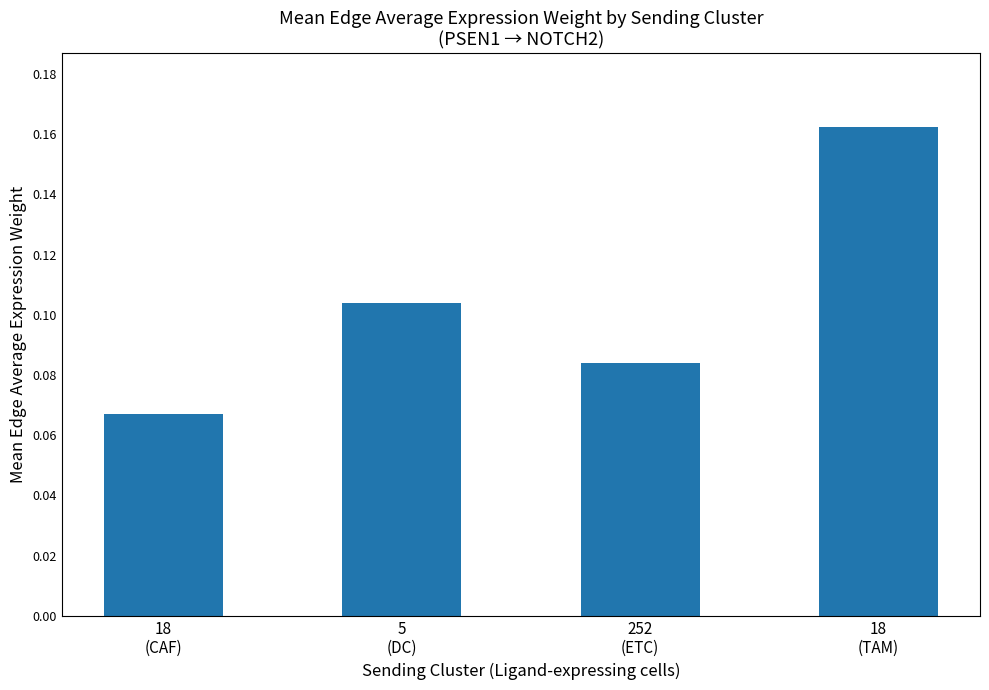

Where is the data nearest to the value 0?

18
(CAF)